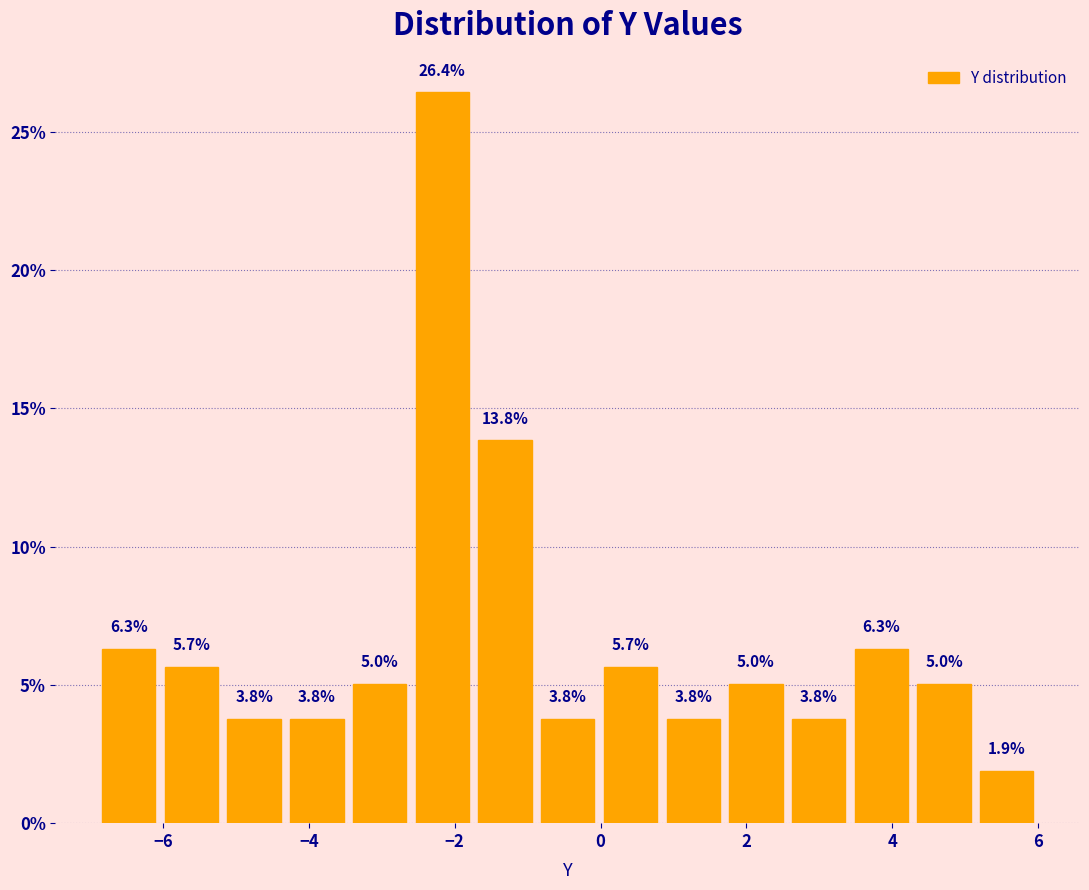

What is the height of the bar covering -0.02 to 0.84 on the x-axis? The bar edges are not printed on the chart, so give them approximately, as read against the axis.

5.7